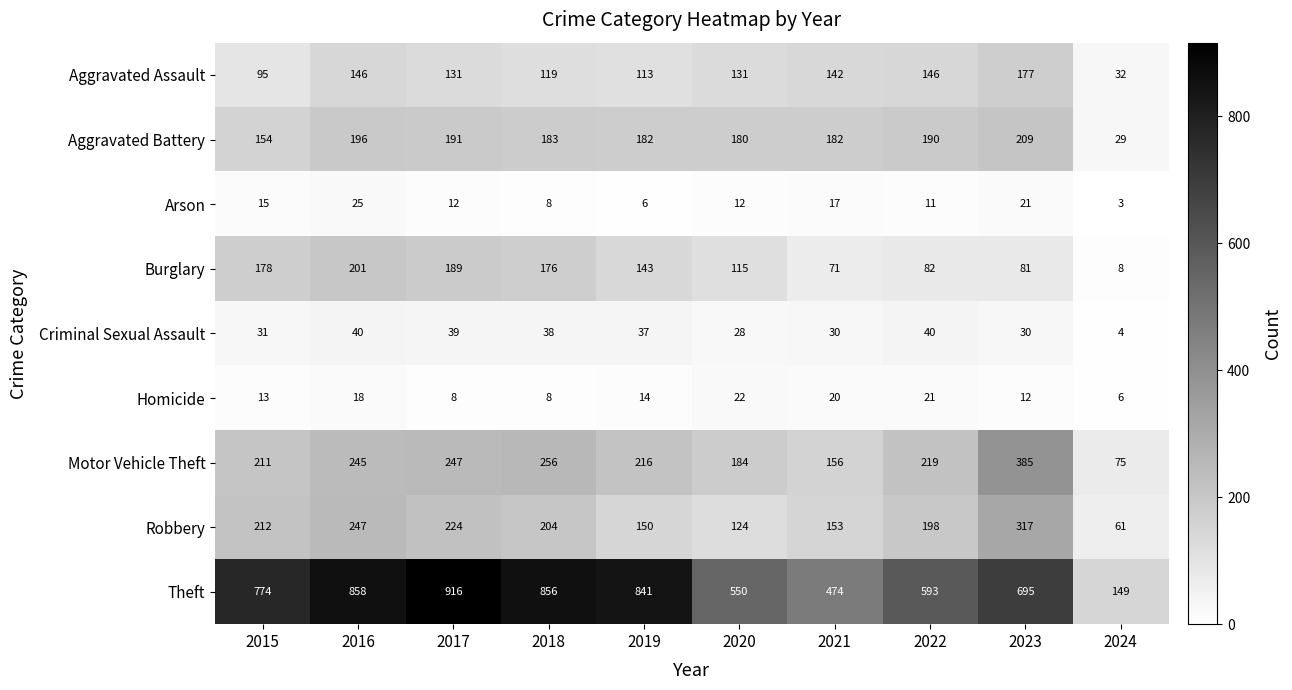

What is the difference between the maximum and minimum values in the Theft series?

767